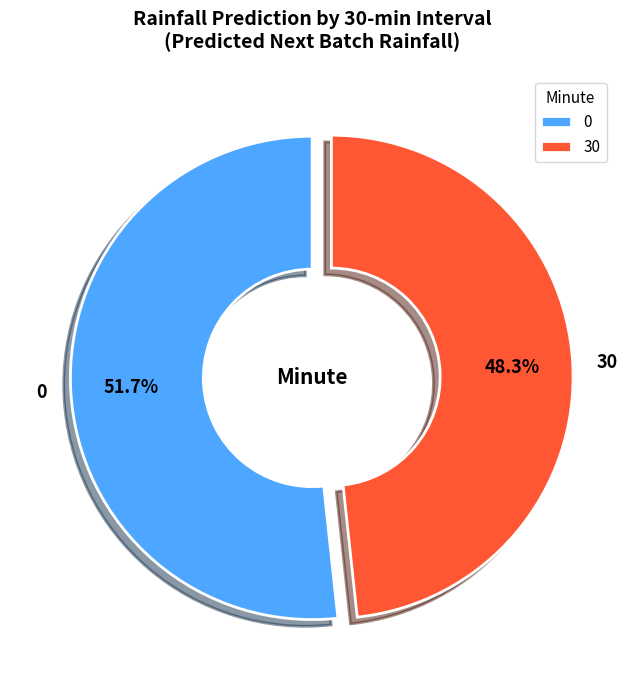

Which slice represents more than half of the pie?

0